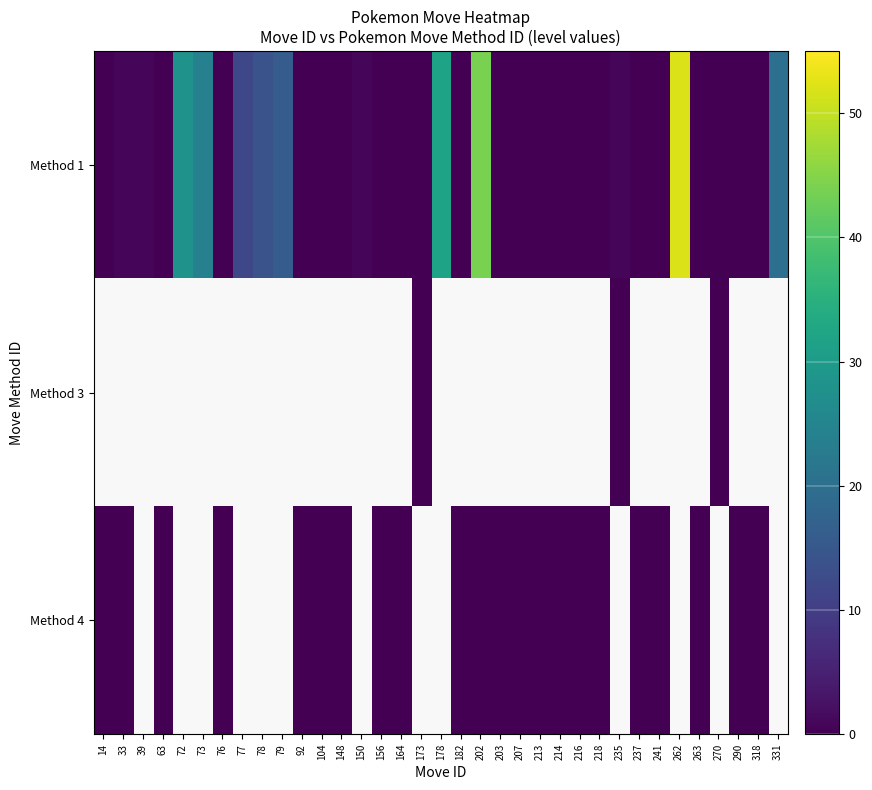

Which category has the highest value across all series?

262